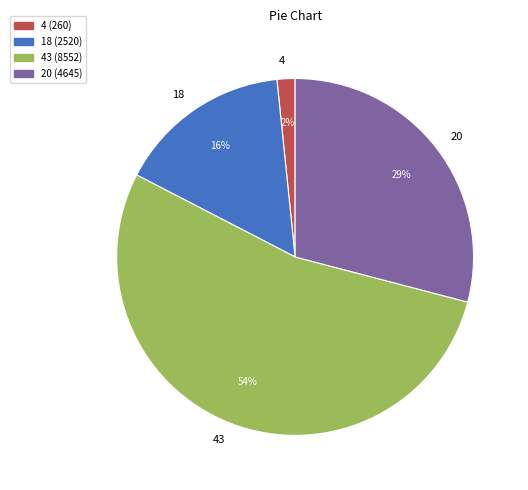

Approximately how many times larger is the value at 4 compared to 20?

0.1